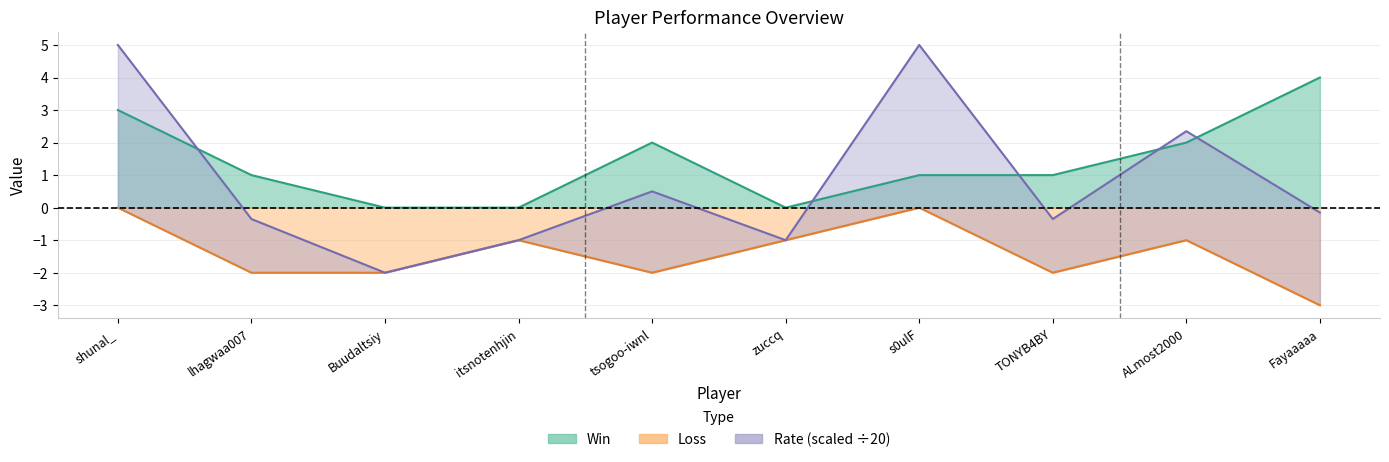

How many categories are shown in the chart?

10